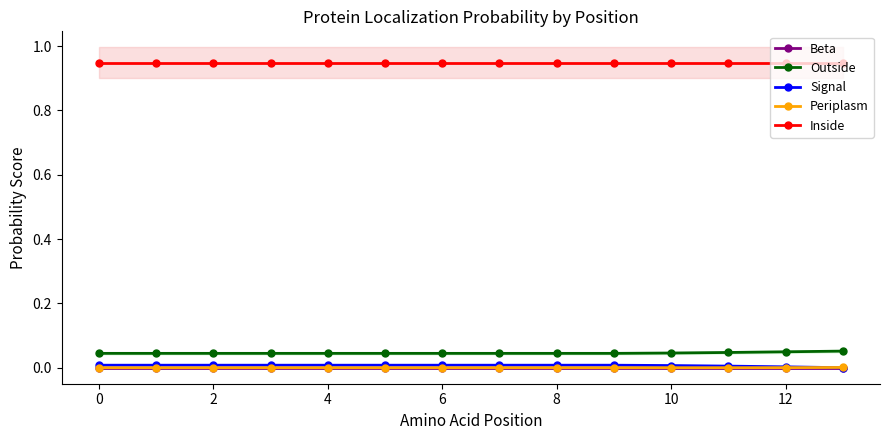

How many lines are shown in the chart?

5